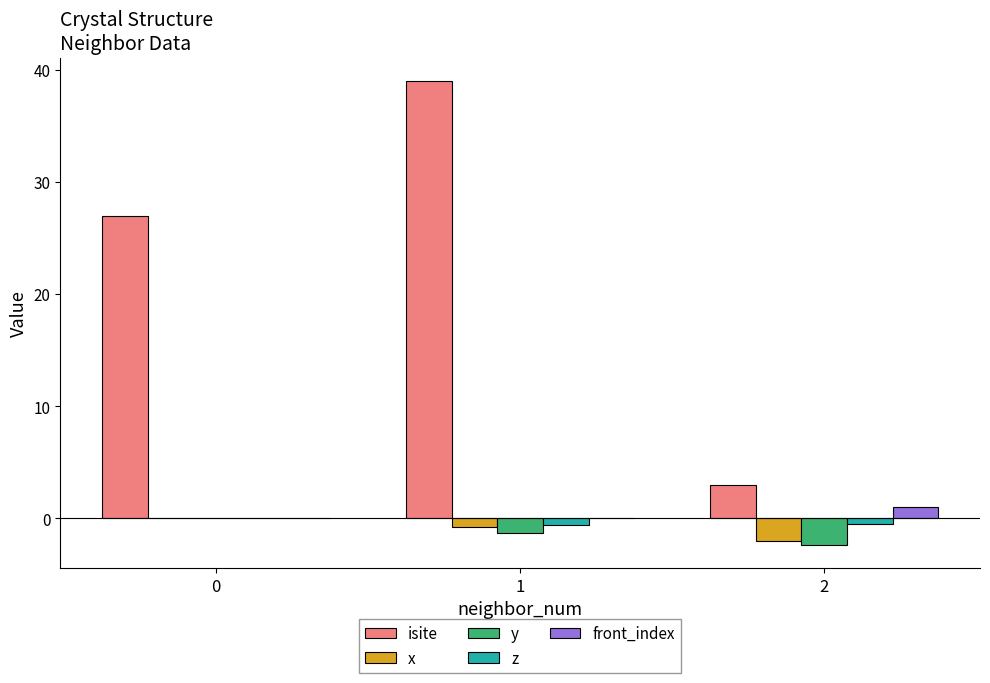

Reading left to right, transcribe all the data shown in this chart.

isite: 0=27.0	1=39.0	2=3.0
x: 0=0.0	1=-0.8	2=-2.0
y: 0=0.0	1=-1.3	2=-2.4
z: 0=0.0	1=-0.5	2=-0.5
front_index: 0=0.0	1=0.0	2=1.0